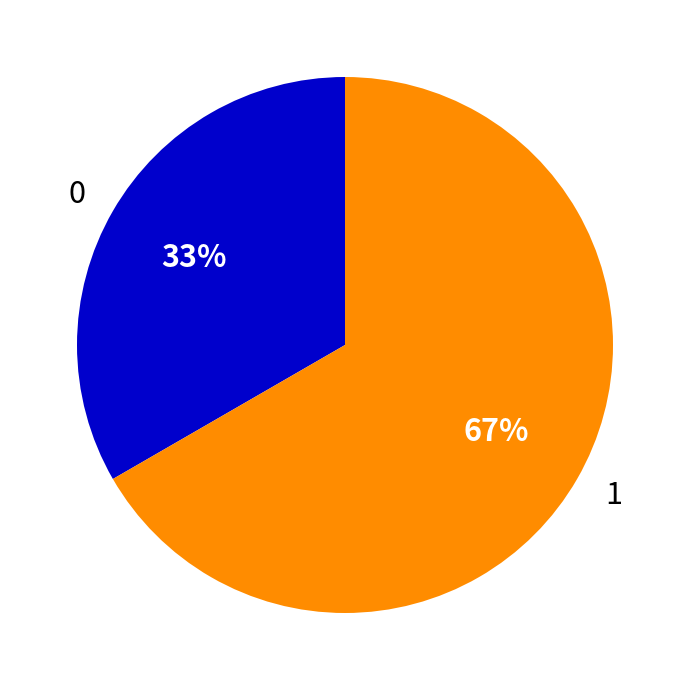

What is the largest slice in the pie chart?

1